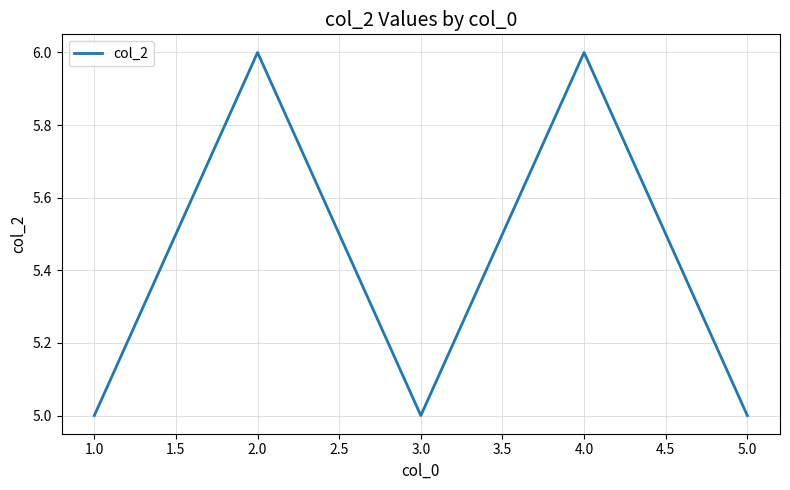

What is the sum of the values at 2.0 and 4.0?

12